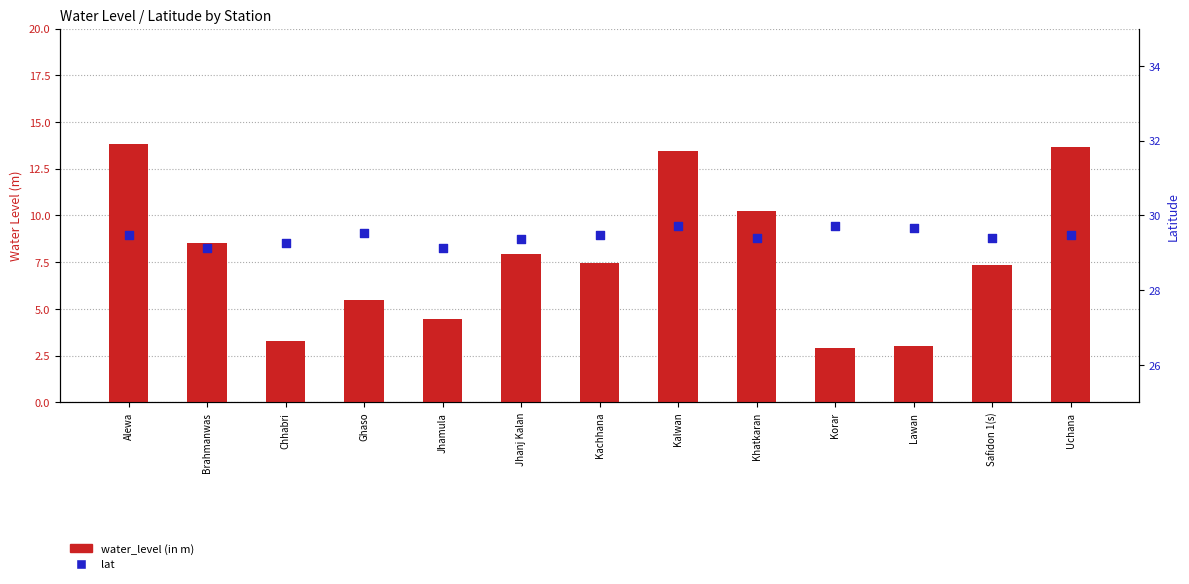

Which series reaches the minimum Y coordinate?

water_level (in m)